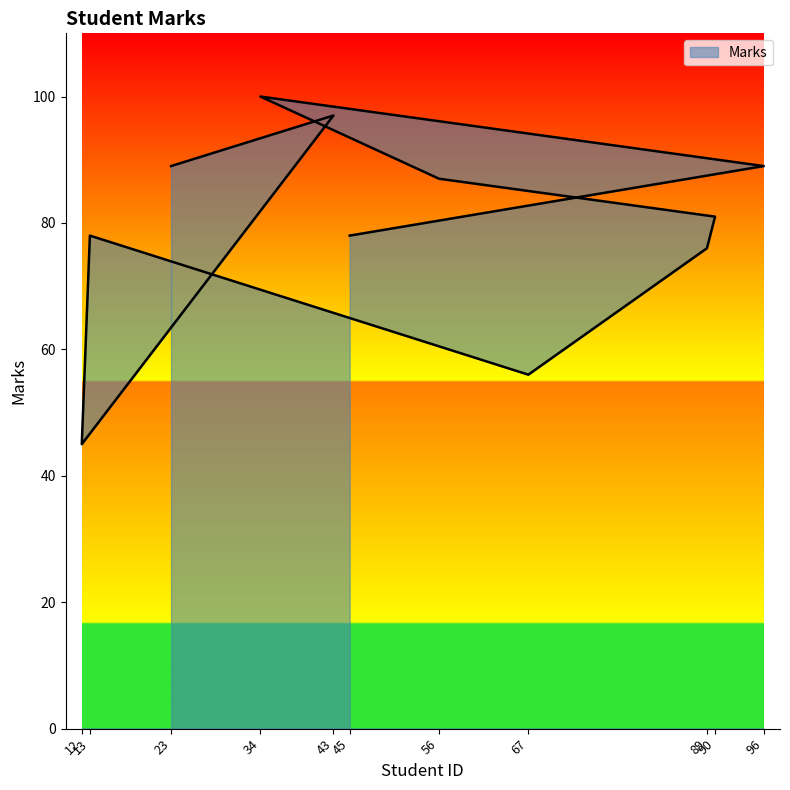

At which category does the data reach its first local peak?

43